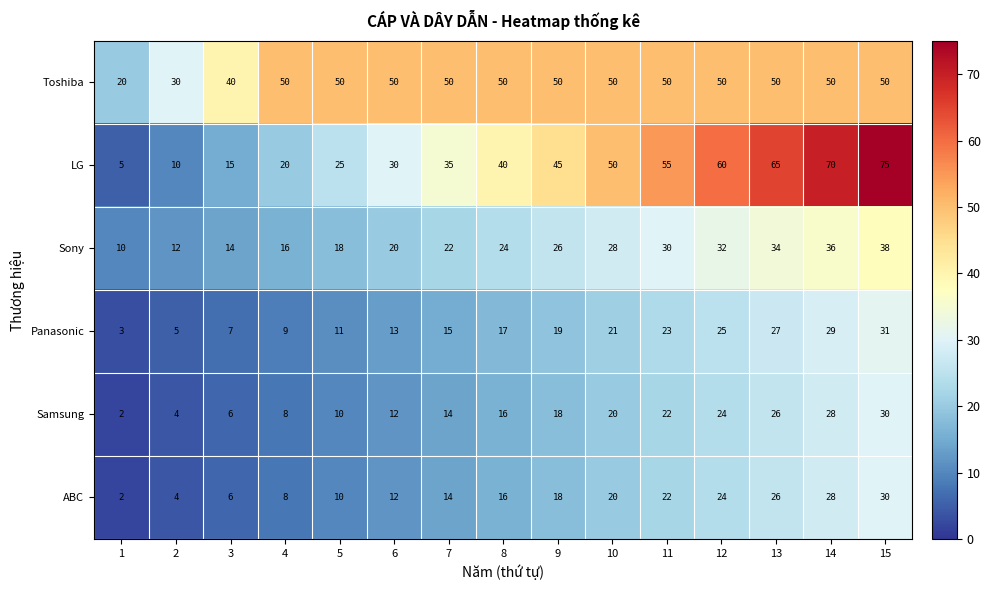

At which category is the sum across all series the highest?

15